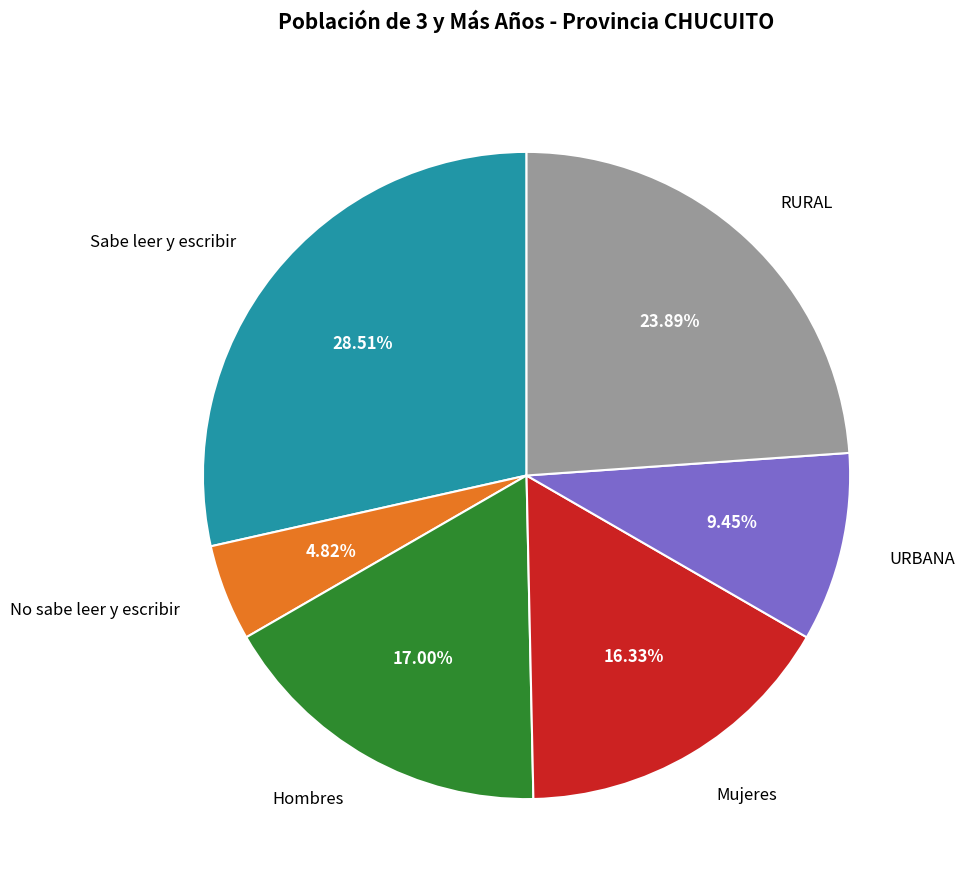

Rank the categories by value from highest to lowest.

Sabe leer y escribir, RURAL, Hombres, Mujeres, URBANA, No sabe leer y escribir